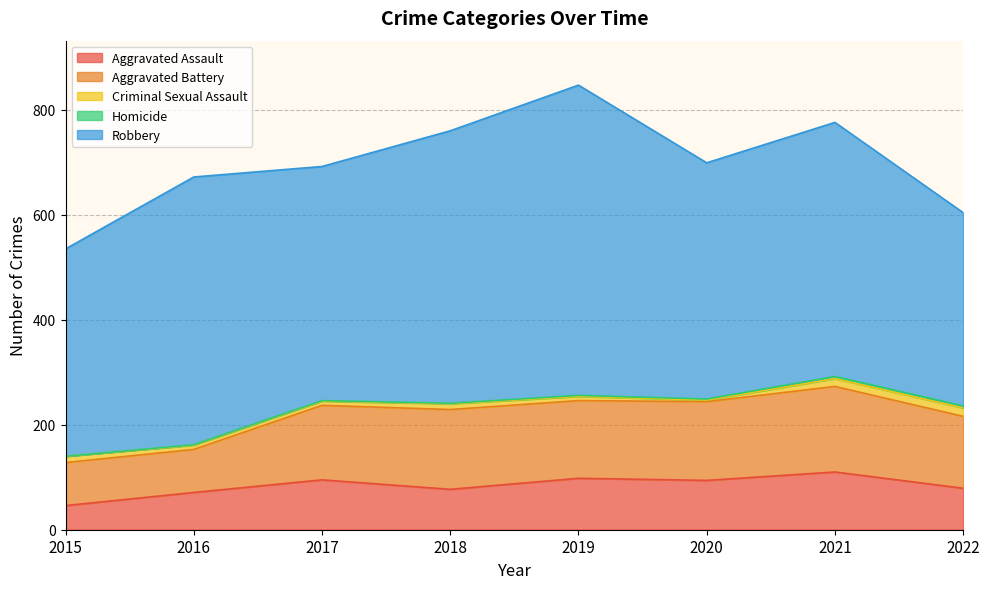

Which series changed the most between 2017 and 2021?

Robbery